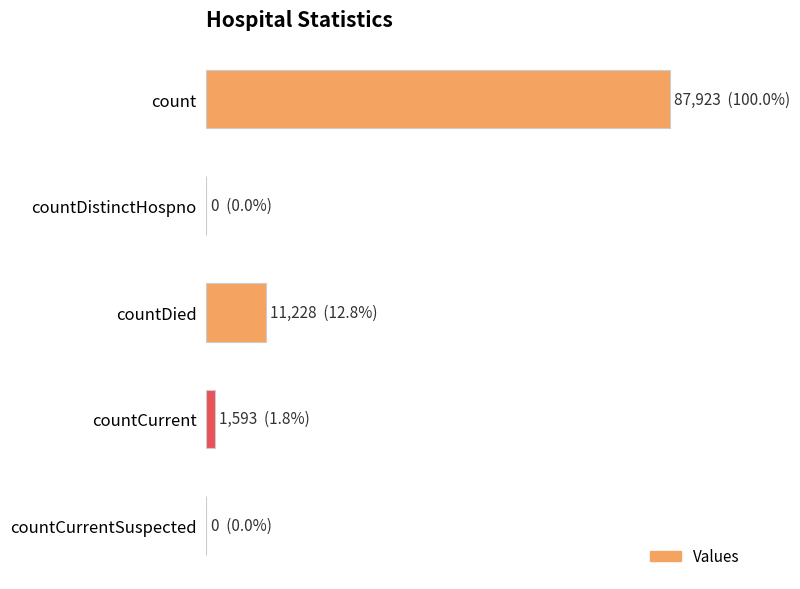

Are the bars horizontal?

Yes